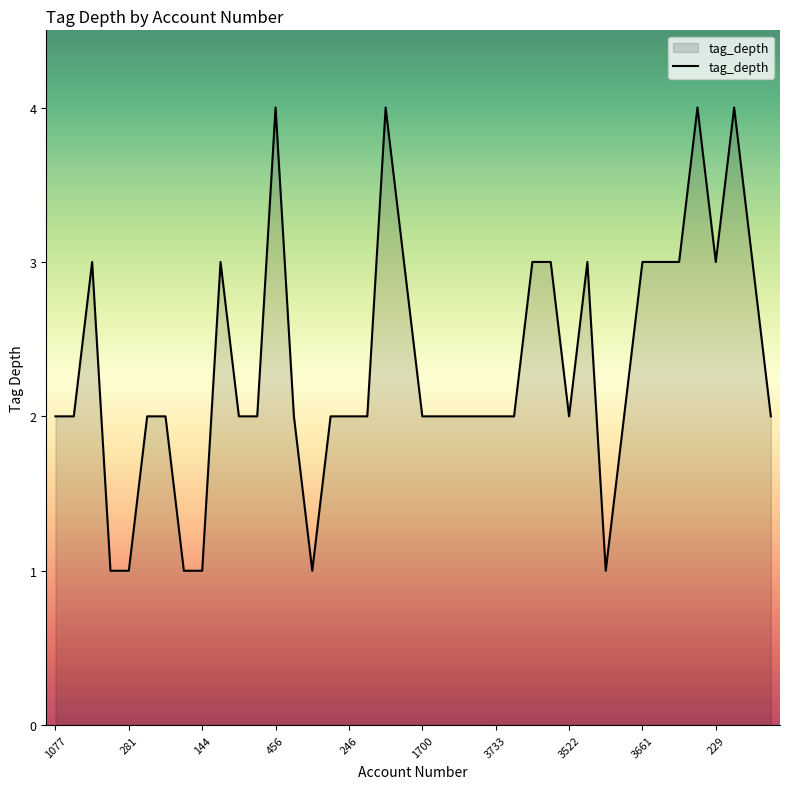

What is the maximum value shown in the chart?

4